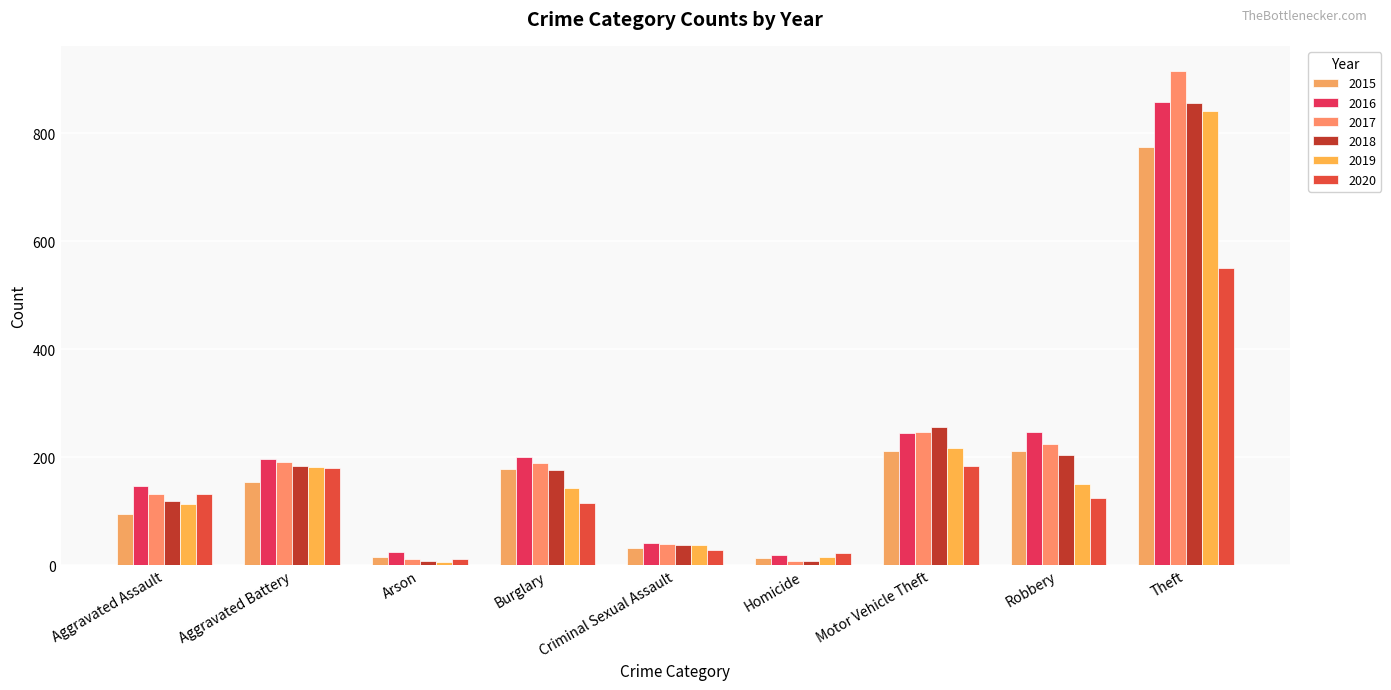

What is the maximum value shown in the chart?

916